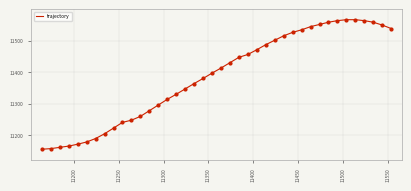

What is the greatest value displayed?

11566